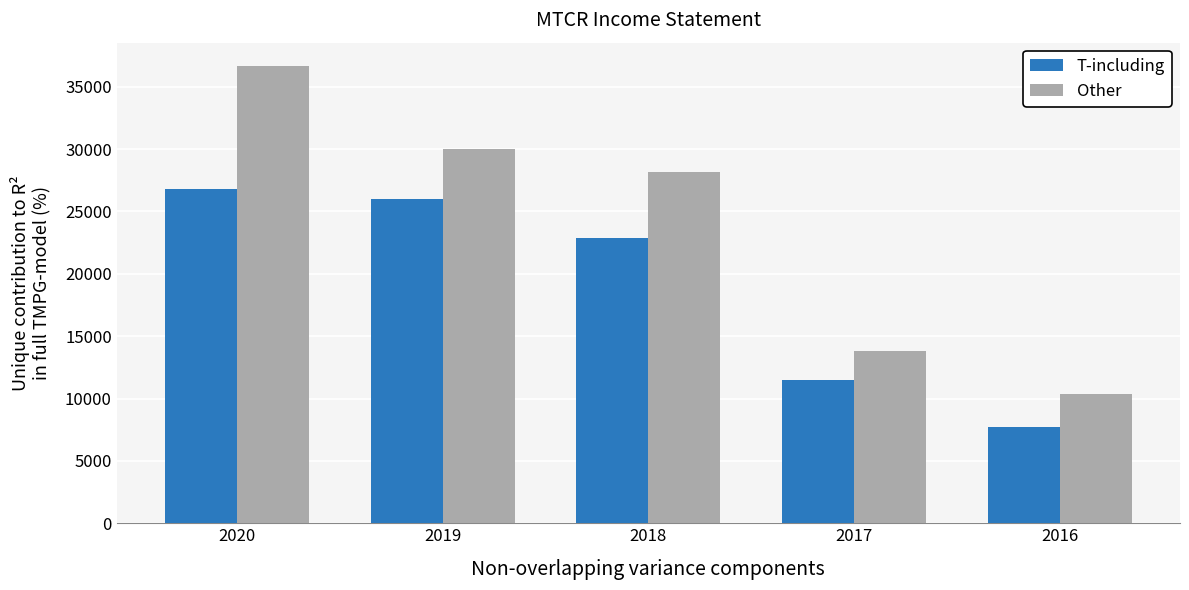

How many values in the T-including series are below 22900?

2